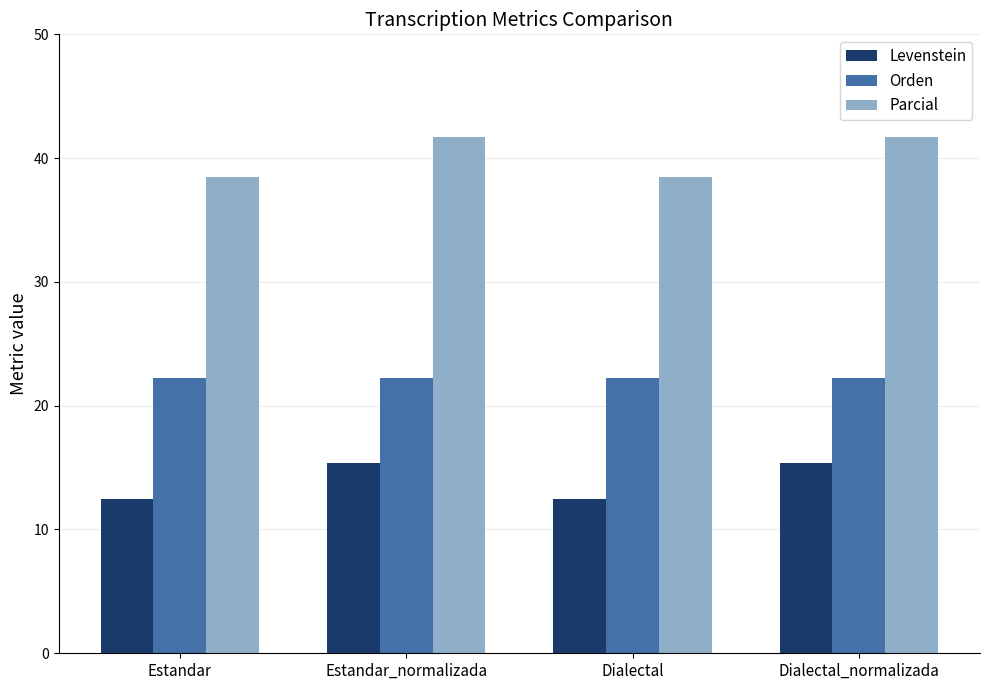

How many Levenstein values are between 12 and 15?

2